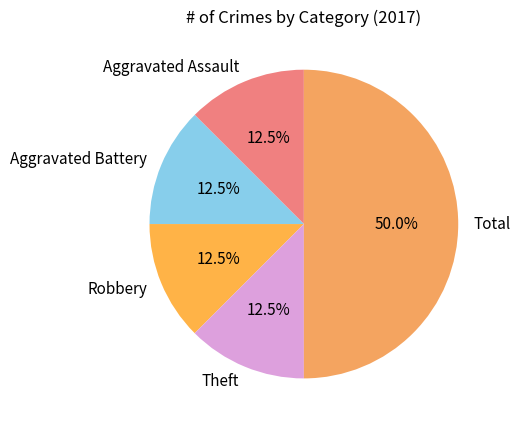

Which slice is the largest?

Total